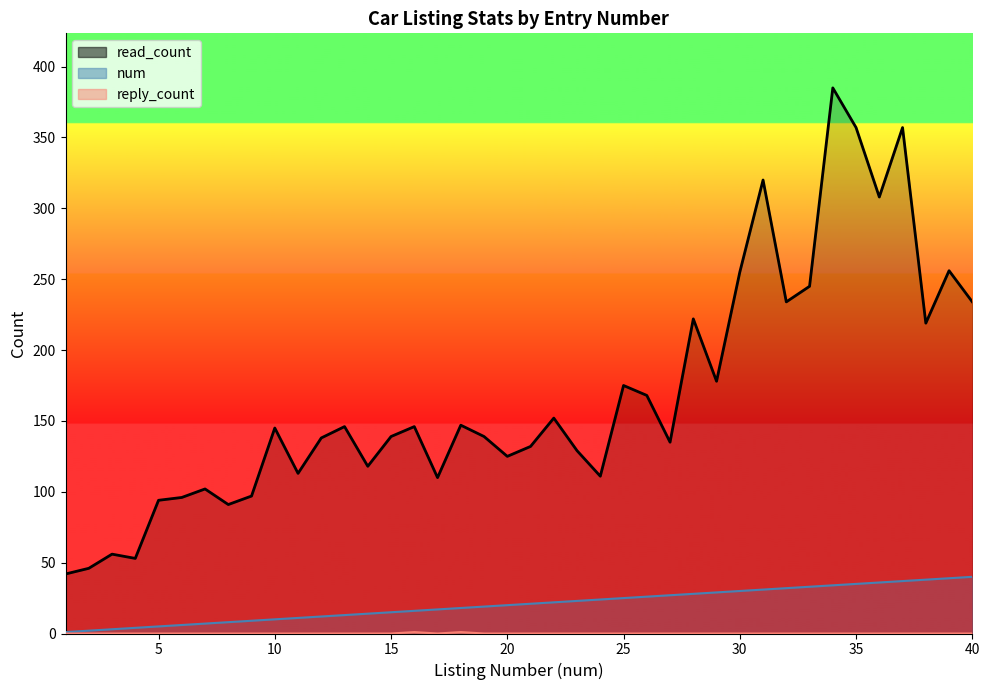

The value of read_count at 9 is 21. True or false?

False